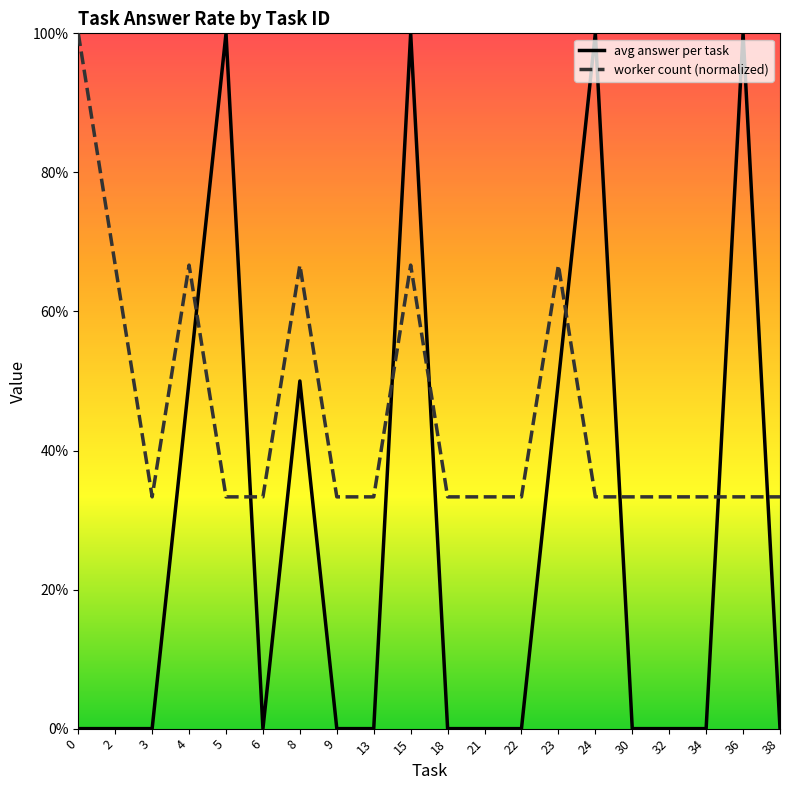

Reading left to right, list all the values displayed in this chart.

avg answer per task: 0.0	0.0	0.0	0.5	1.0	0.0	0.5	0.0	0.0	1.0	0.0	0.0	0.0	0.5	1.0	0.0	0.0	0.0	1.0	0.0
worker count (normalized): 1.0	0.7	0.3	0.7	0.3	0.3	0.7	0.3	0.3	0.7	0.3	0.3	0.3	0.7	0.3	0.3	0.3	0.3	0.3	0.3